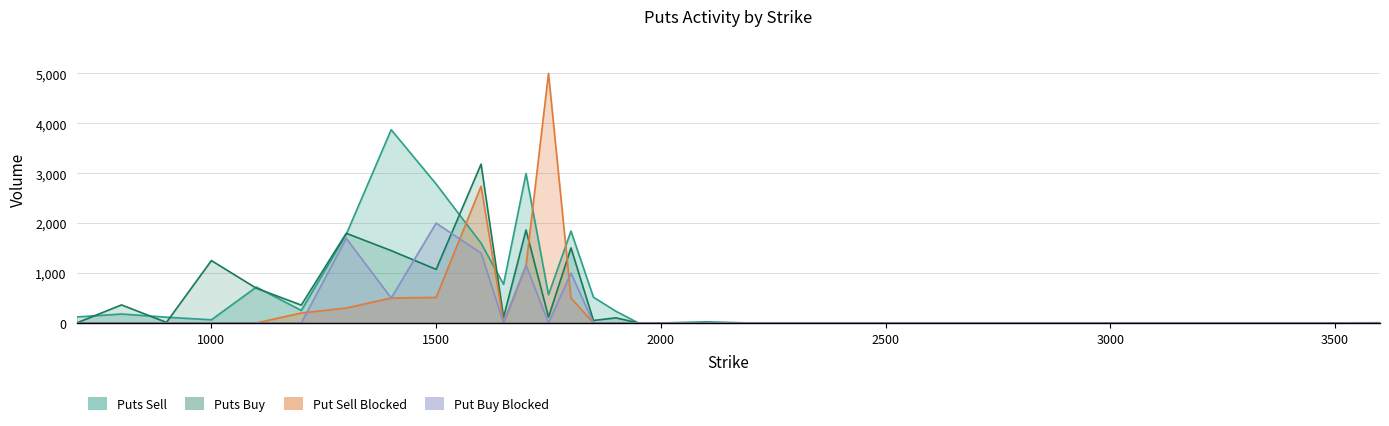

True or false: Put Buy Blocked has a value of 2342 at 1600.

False